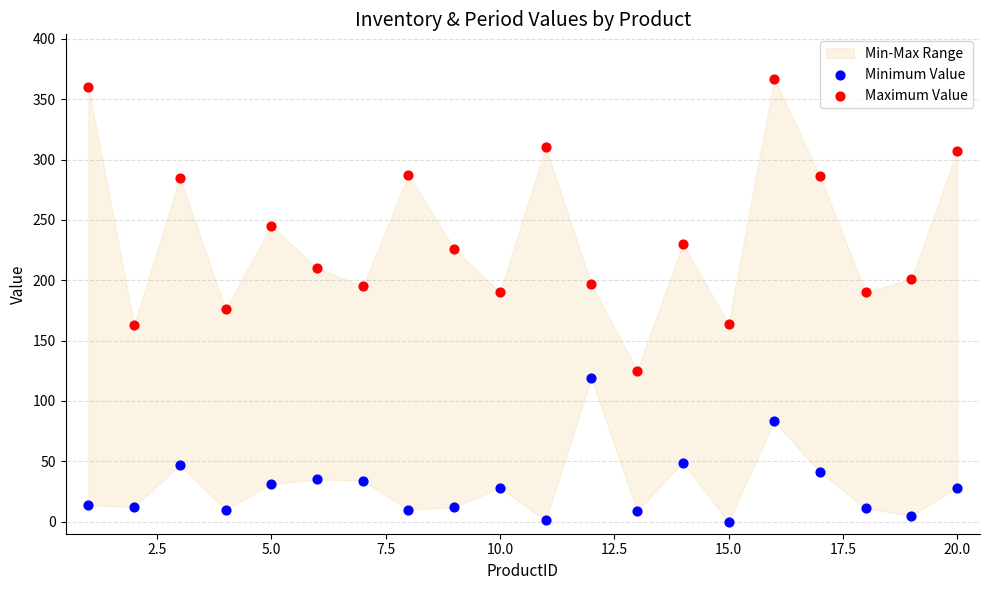

Which series contains the lowest Y value?

Minimum Value